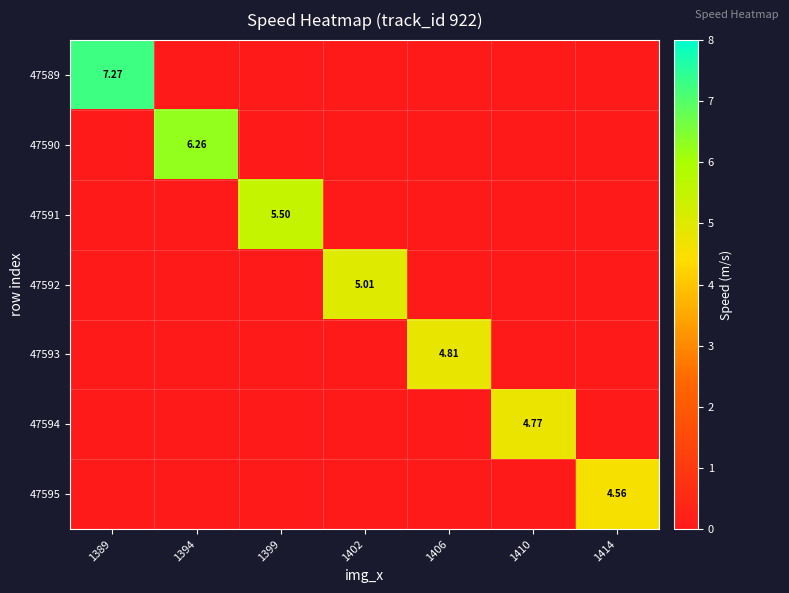

Rank the categories by 47594 value from highest to lowest.

1410, 1389, 1394, 1399, 1402, 1406, 1414